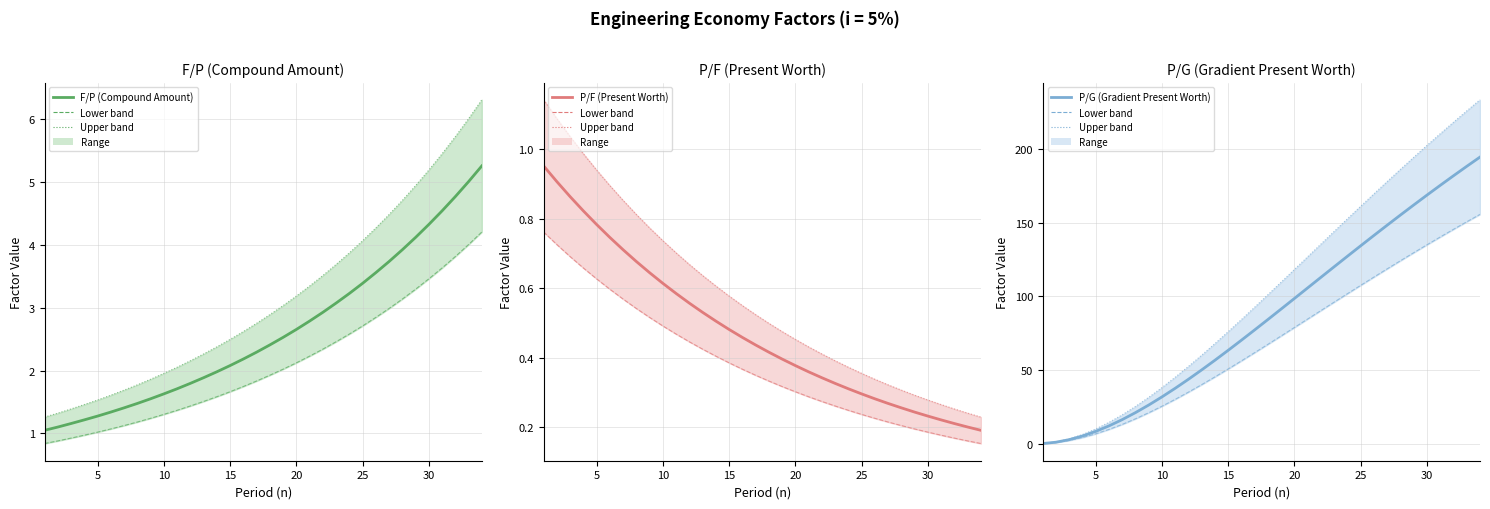

At 10, list the series in order from largest to smallest.

P/G (Gradient Present Worth), F/P (Compound Amount), P/F (Present Worth)